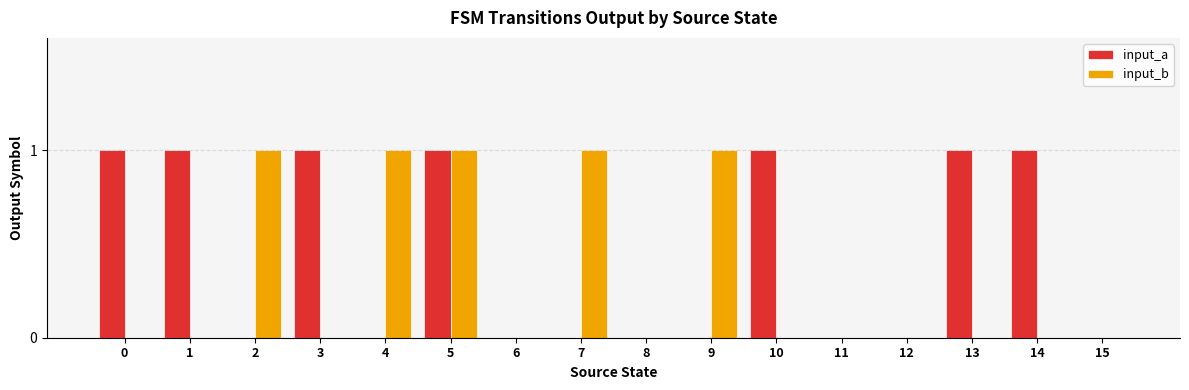

Is it true that input_b equals 0 at 1?

True